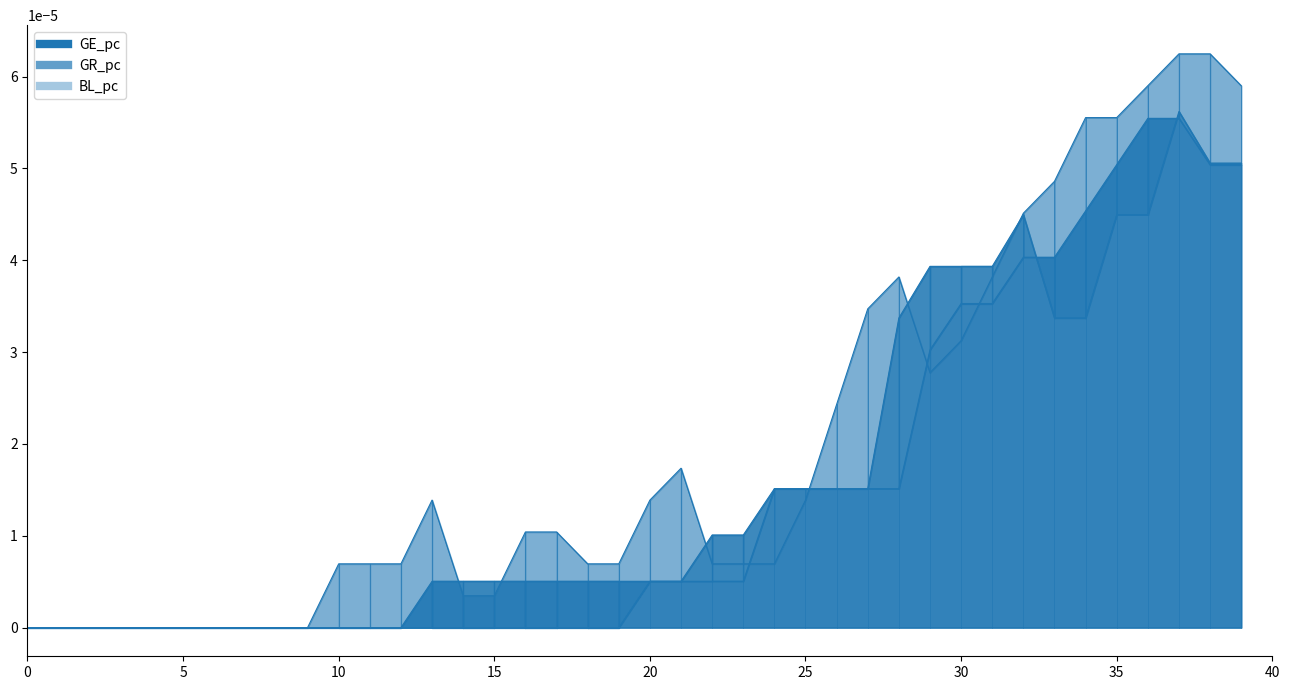

Which series has the largest total across all categories?

BL_pc